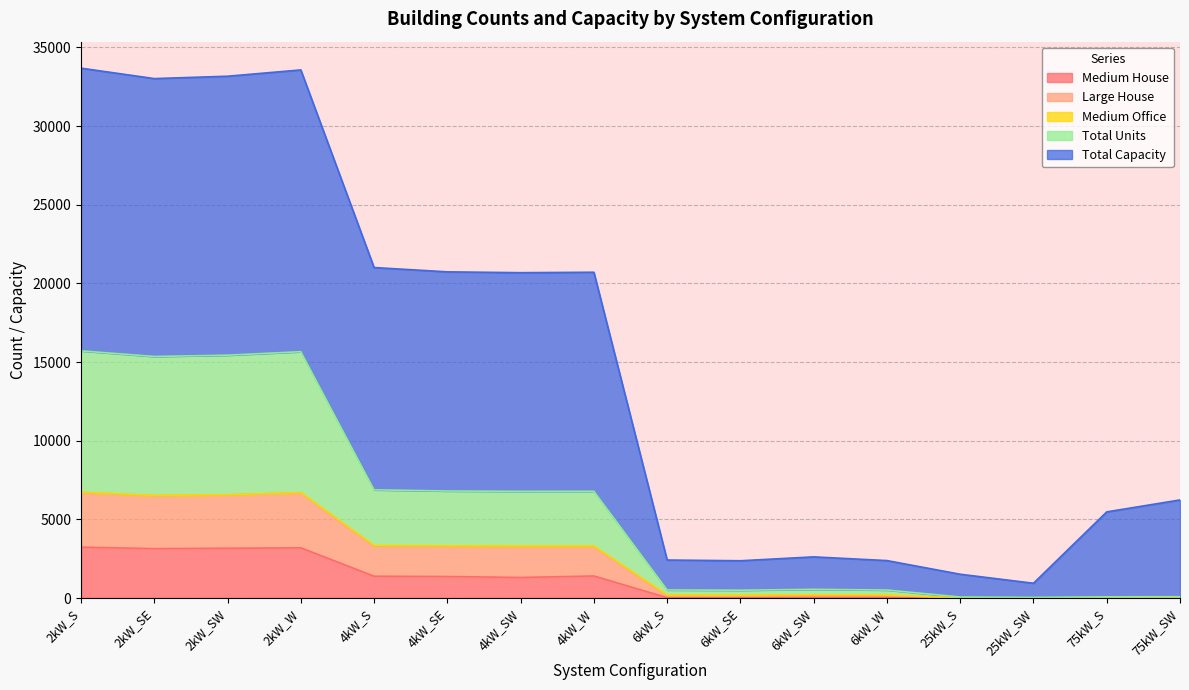

What is the sum of all Medium House values?

18323